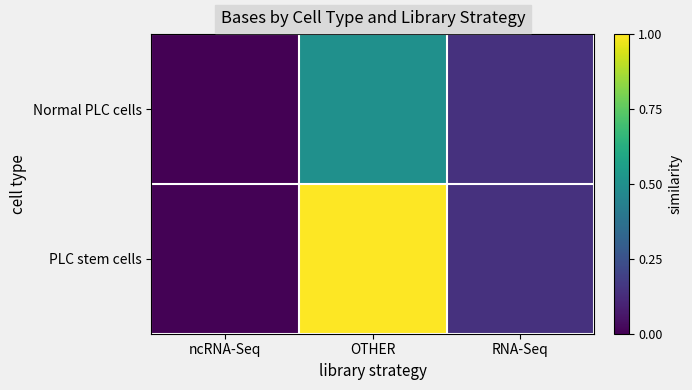

Which series has the largest range (max minus min)?

PLC stem cells